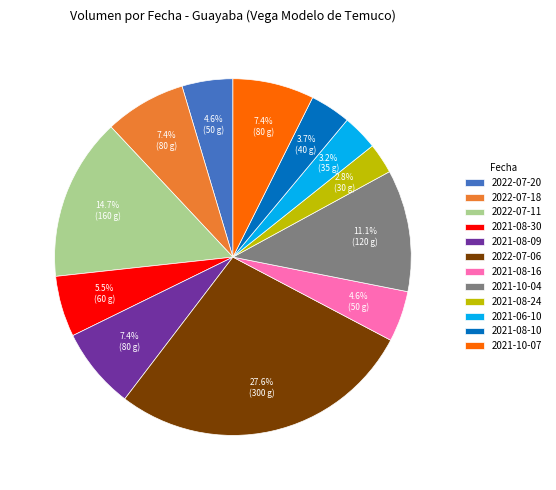

Which category has the biggest portion of the pie?

2022-07-06